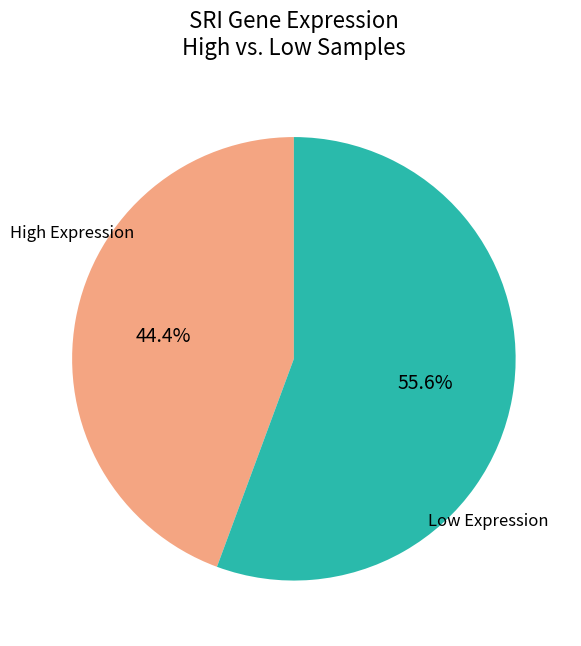

Is there a majority slice in this chart?

Yes